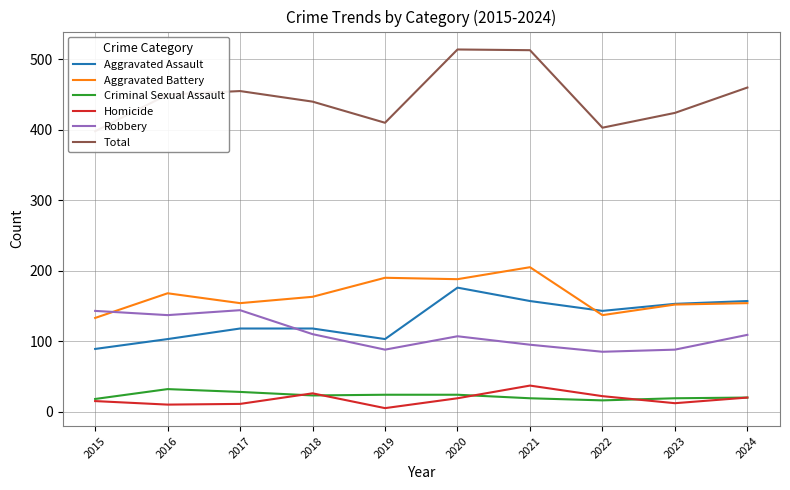

What is the total value across all series at 2015?

796